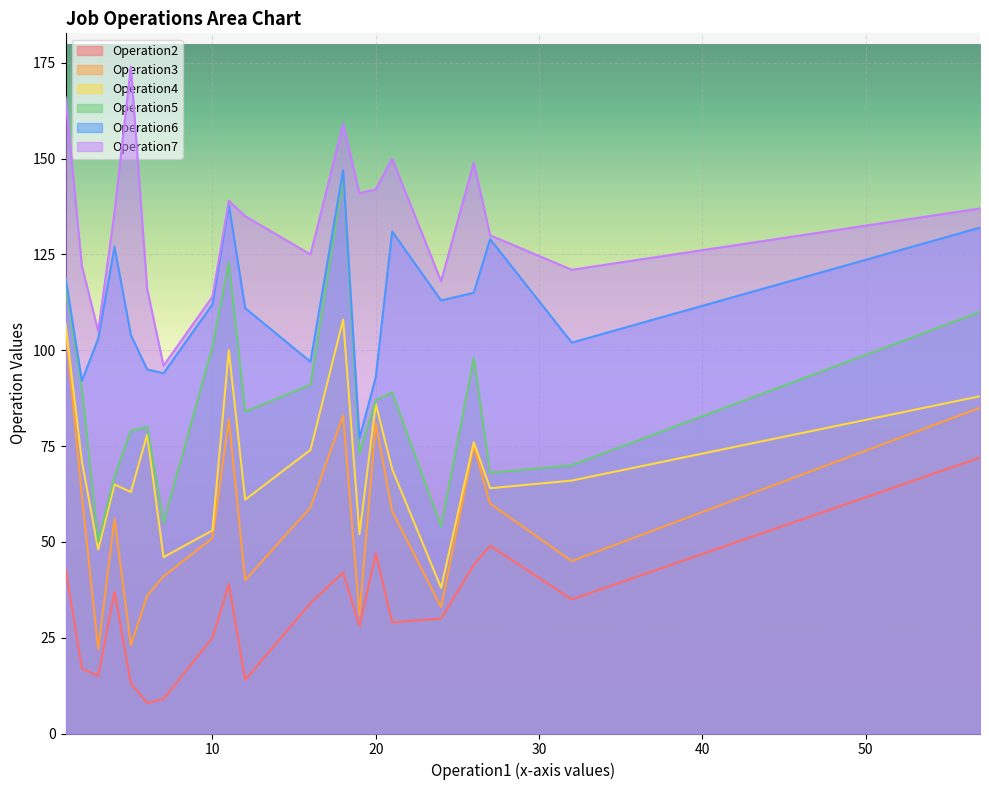

Which series has the widest spread of values?

Operation5